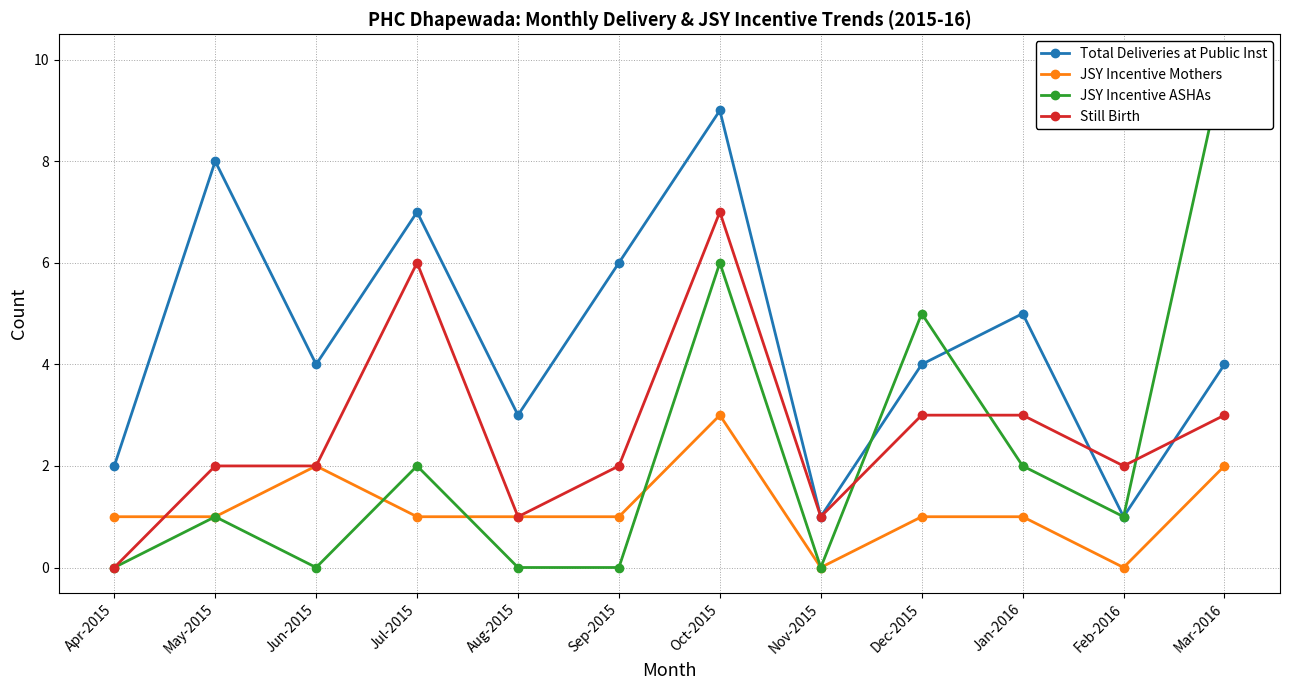

How many positive values does the Still Birth series have?

11